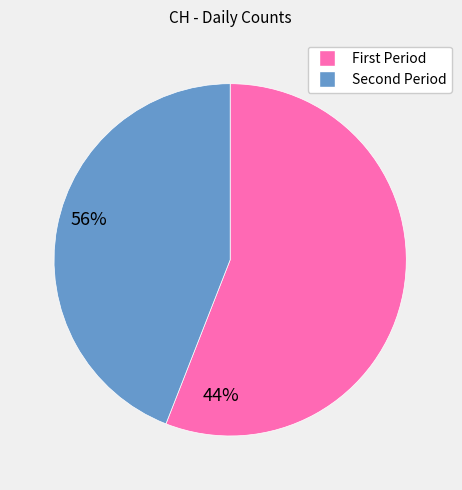

Rank the categories by value from highest to lowest.

First Period, Second Period